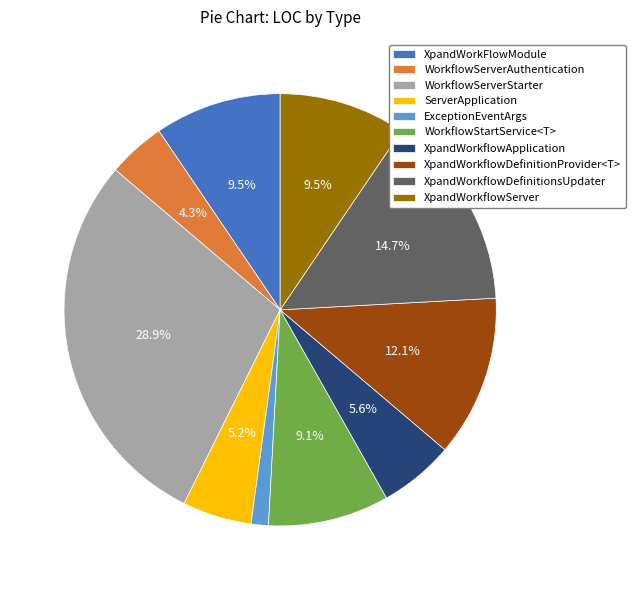

To the nearest percent, what is the difference between the WorkflowServerAuthentication and ExceptionEventArgs slice percentages?

3%